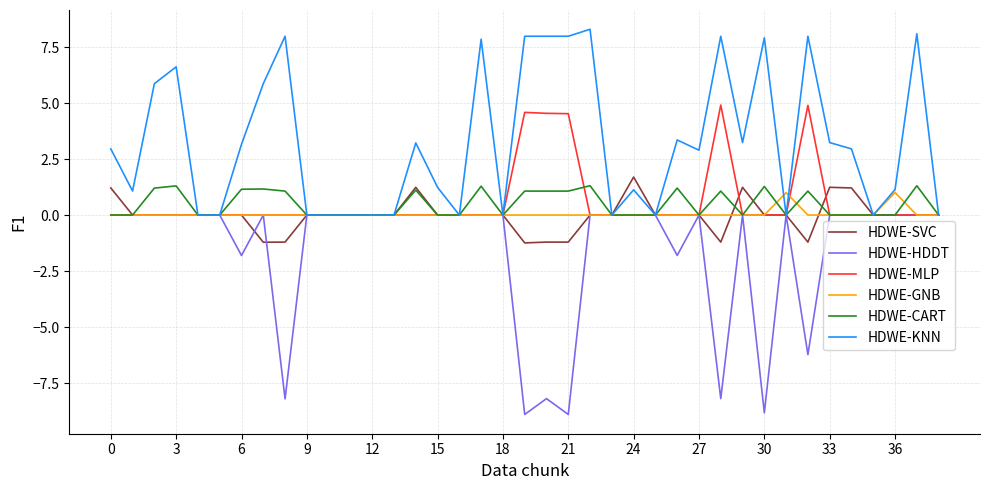

What is the highest value of the HDWE-MLP series?

4.9